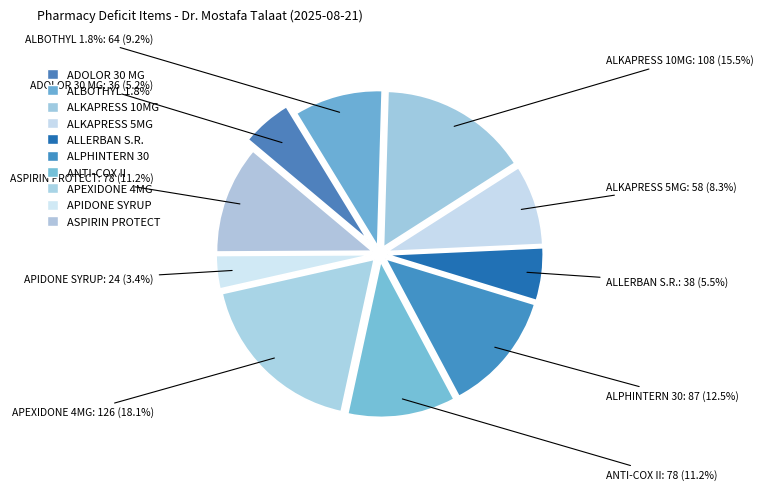

To the nearest percent, what percentage of the pie is ASPIRIN PROTECT?

11%